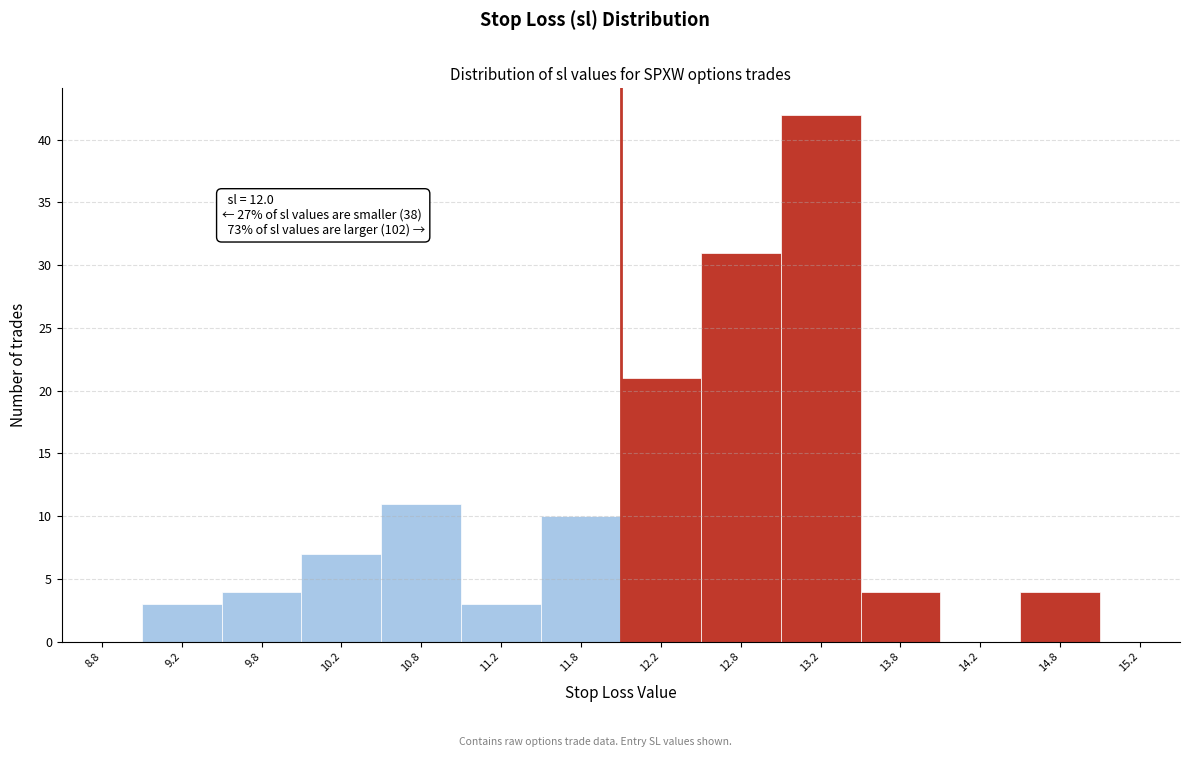

Which range on the x-axis has the tallest bar?

13.0 to 13.5